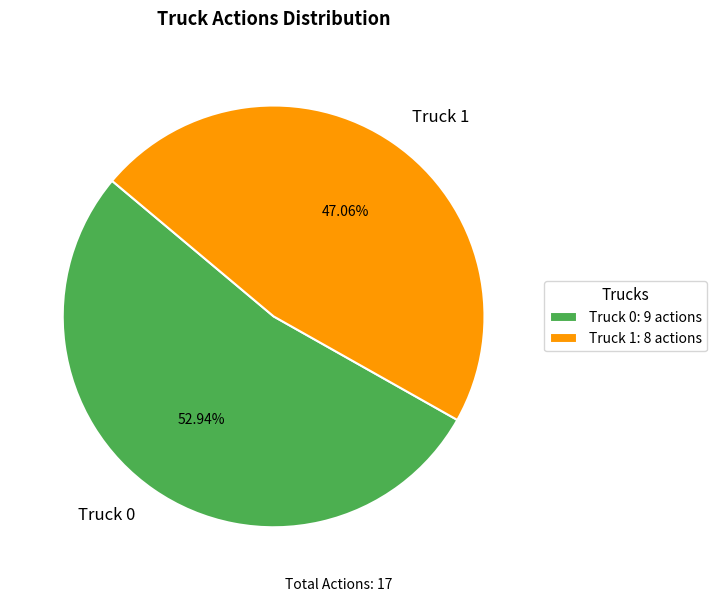

Which category has the smallest portion of the pie?

Truck 1